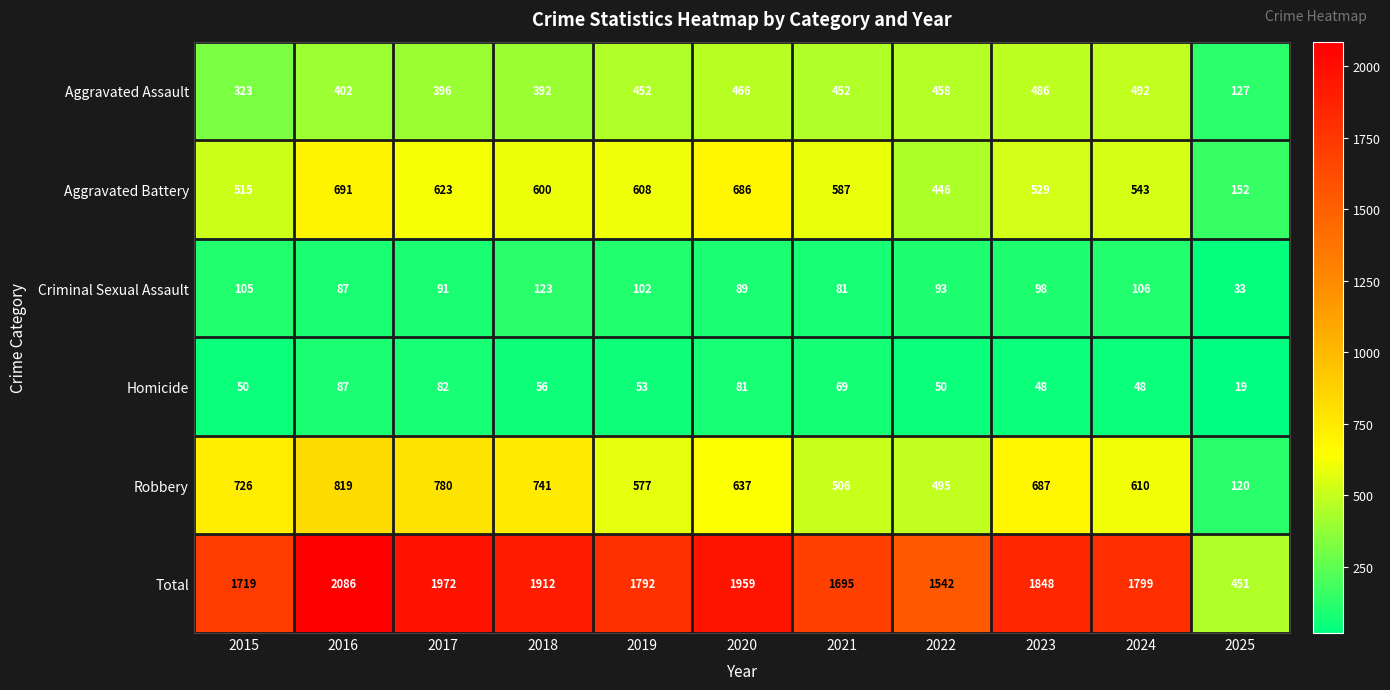

What is the sum of all Aggravated Battery values?

5980